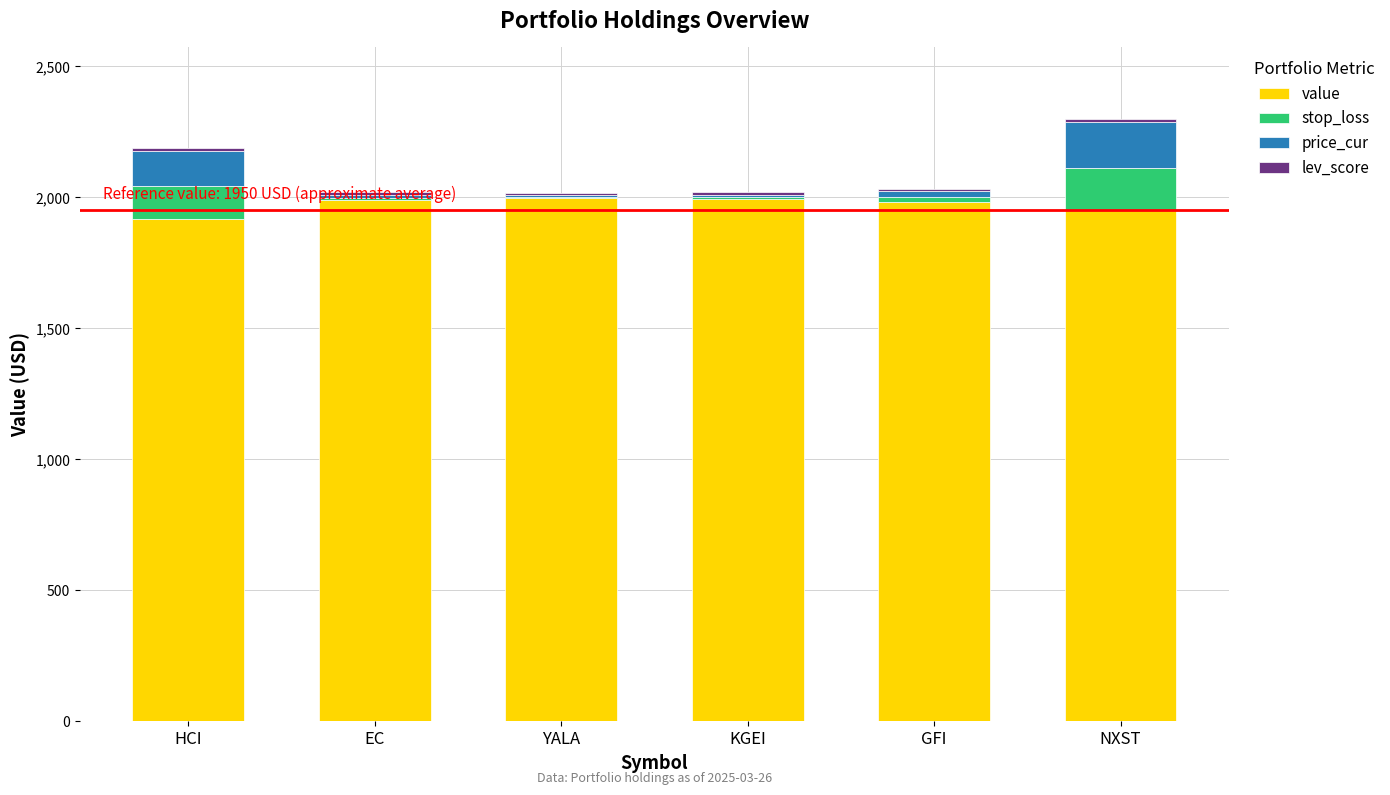

What position from the left is EC?

2